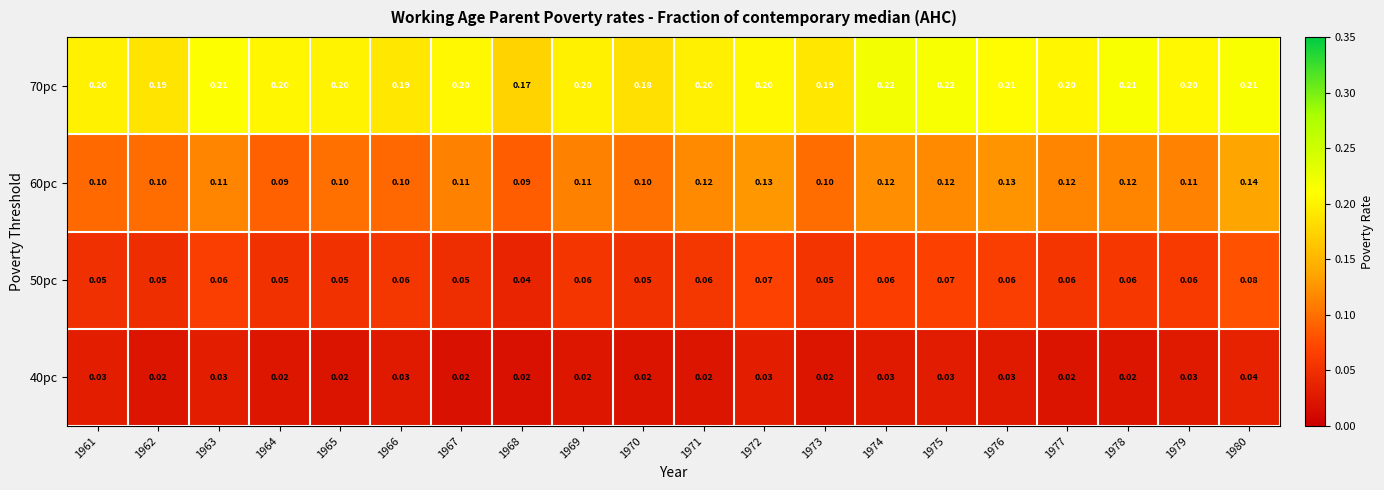

Is the value of 60pc at 1968 greater than the value of 50pc at 1973?

Yes